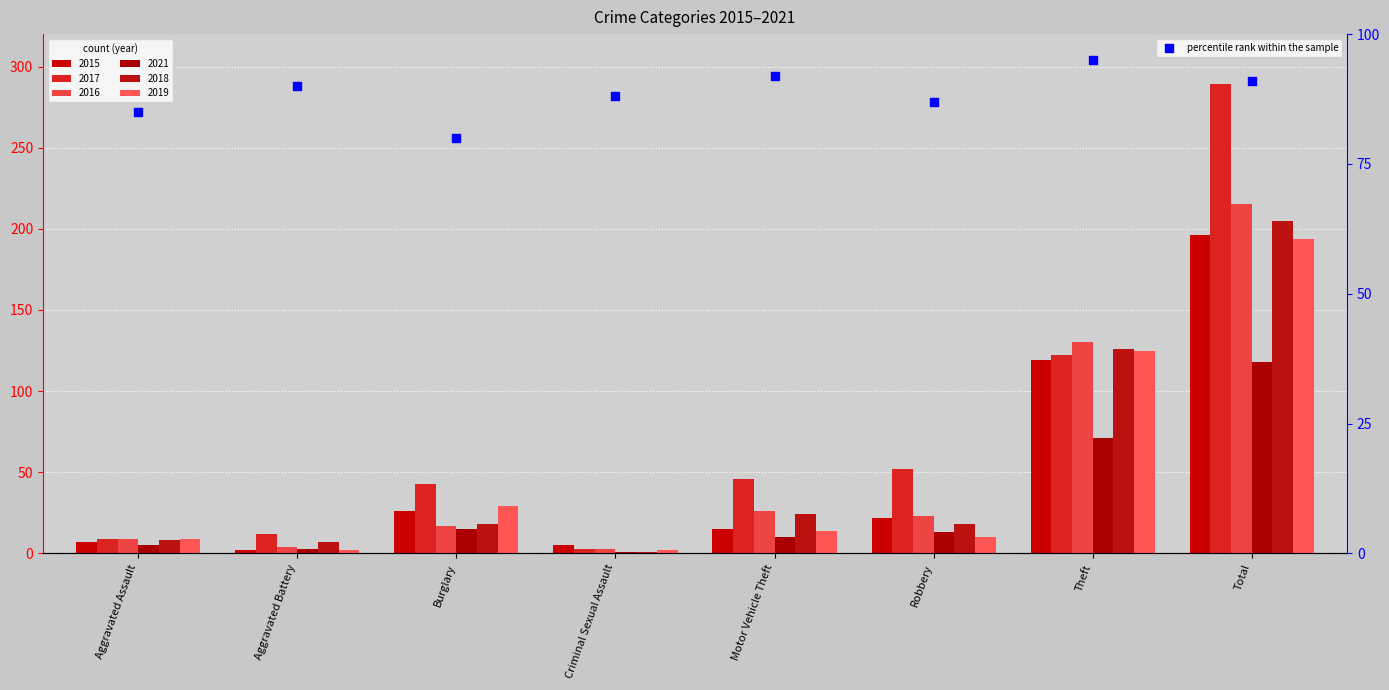

What is the change in value from Aggravated Assault to Robbery?

+2